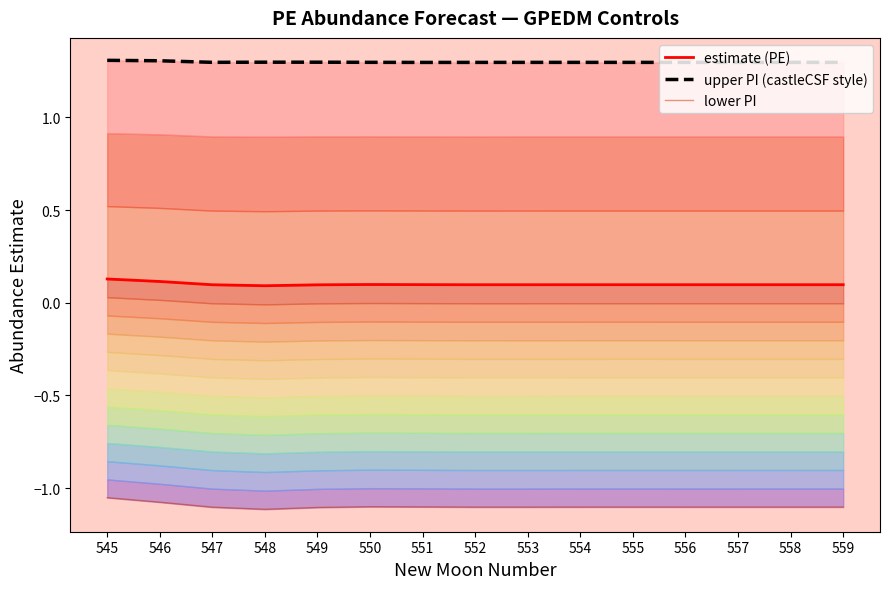

Is the value of lower PI at 548 greater than the value of estimate (PE) at 554?

No